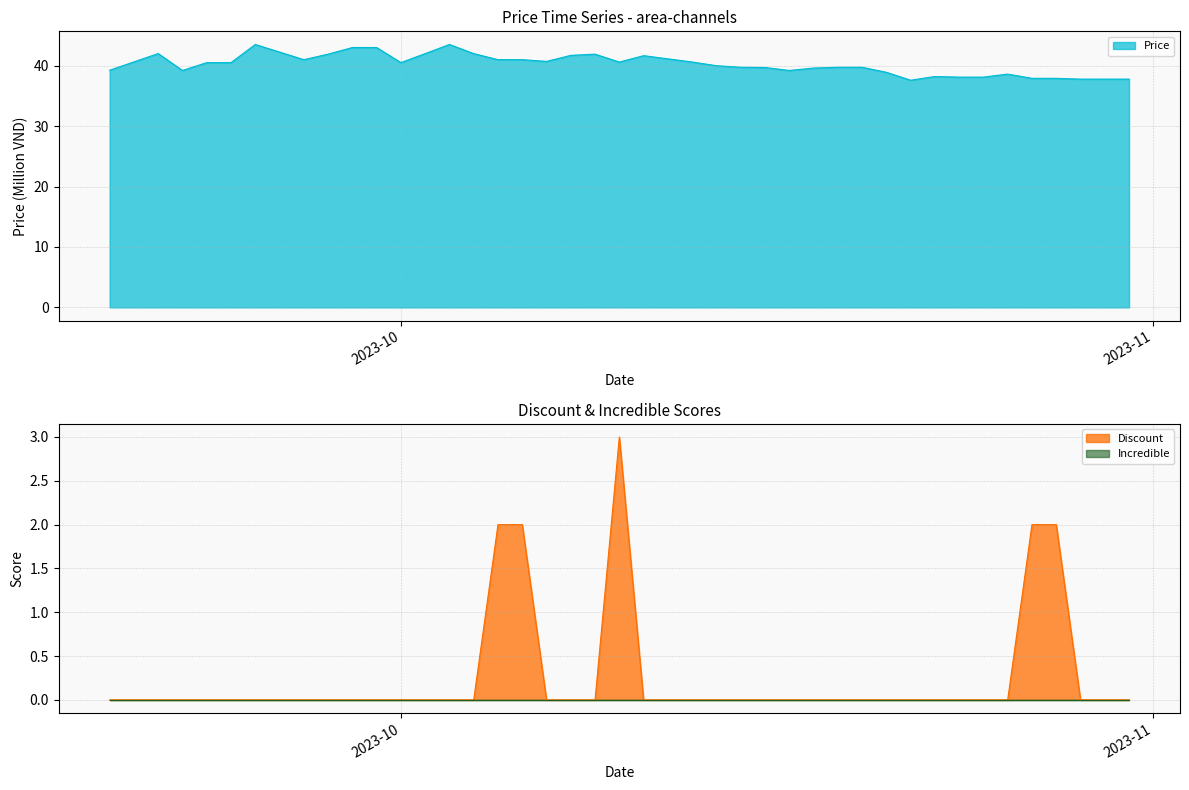

At which category does Price reach its first local peak?

2023-09-21